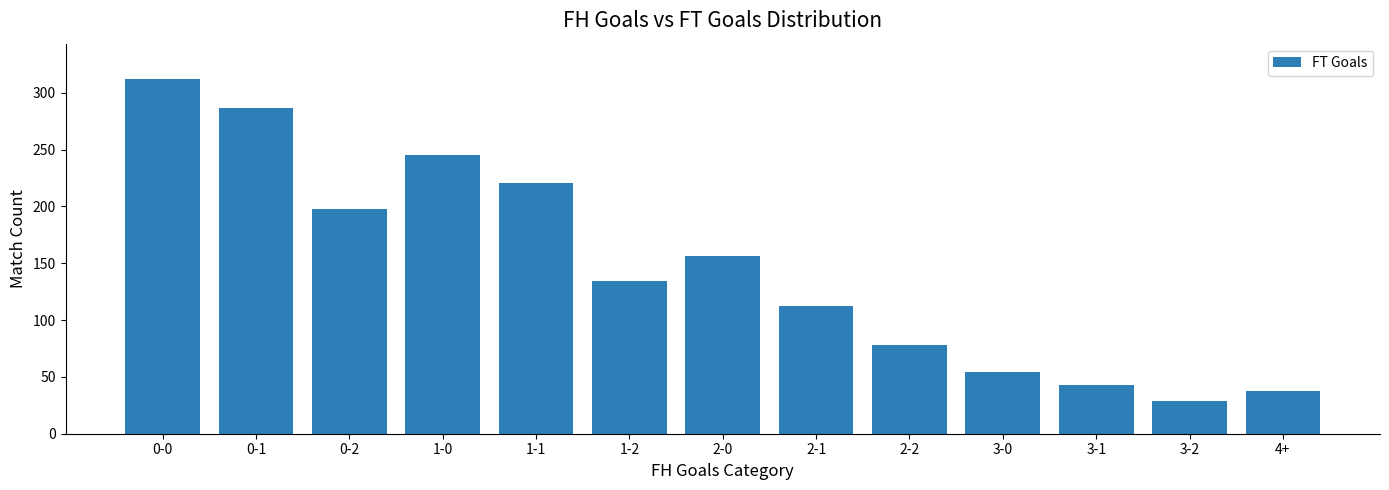

Reading left to right, what are all the values shown in this chart?

0-0=312	0-1=287	0-2=198	1-0=245	1-1=221	1-2=134	2-0=156	2-1=112	2-2=78	3-0=54	3-1=43	3-2=29	4+=38